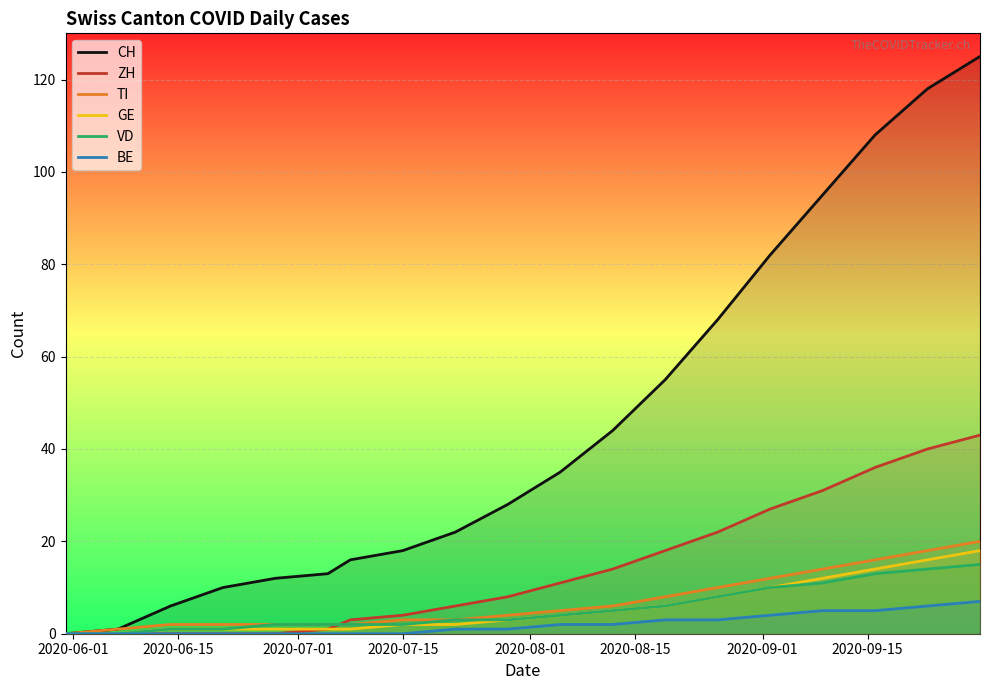

Which series has the widest spread of values?

CH